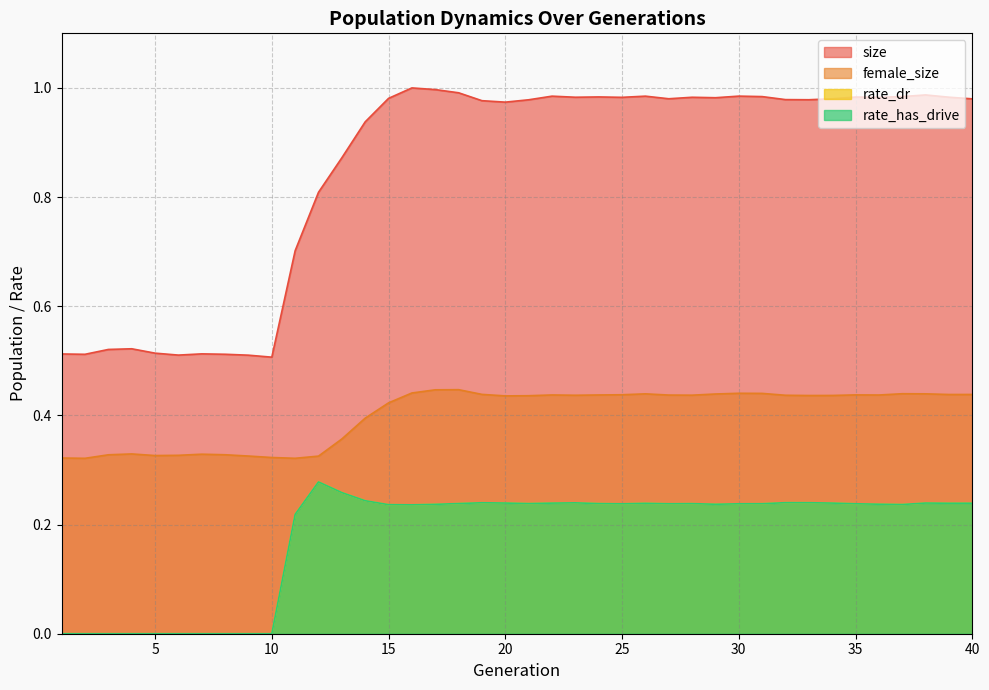

At which label is rate_has_drive closest to 0?

1